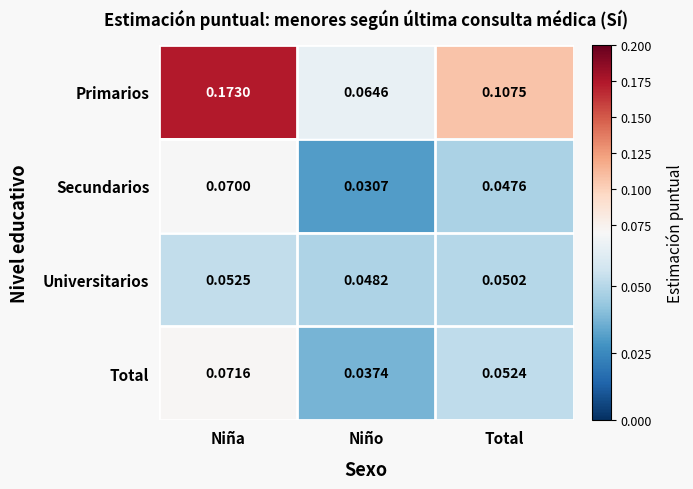

At which label does Universitarios reach its minimum?

Niño